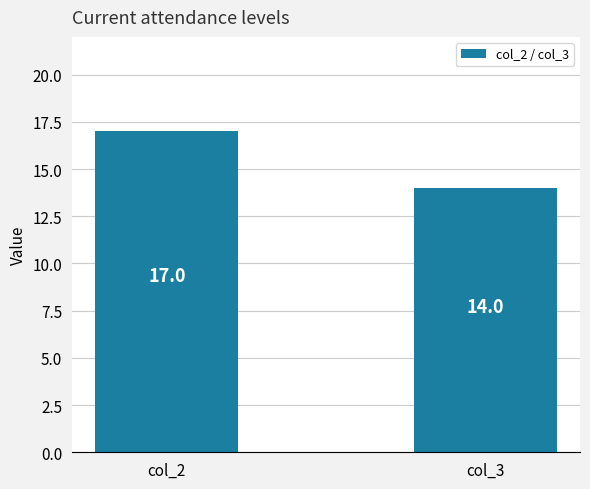

Reading left to right, what are all the values shown in this chart?

col_2=17	col_3=14